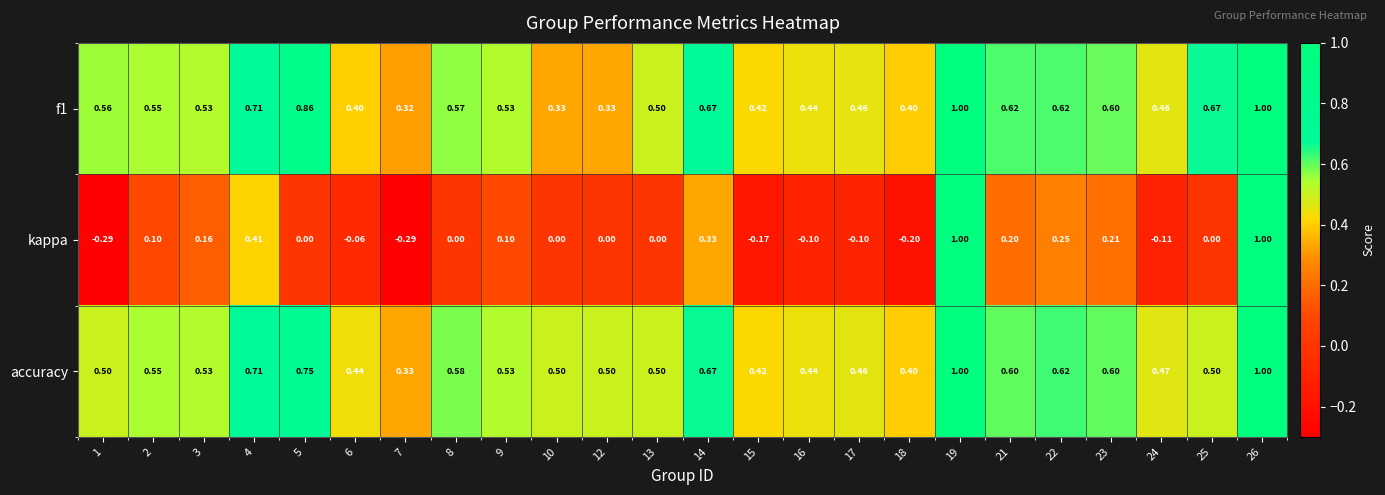

Which series has the largest total across all categories?

accuracy